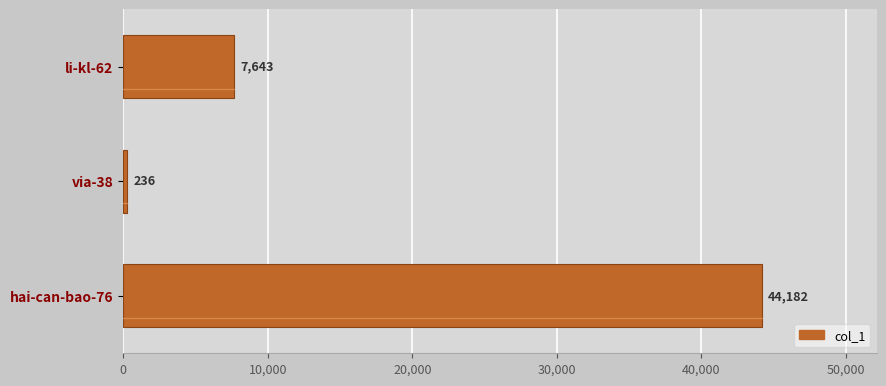

How many distinct data groups are displayed?

1